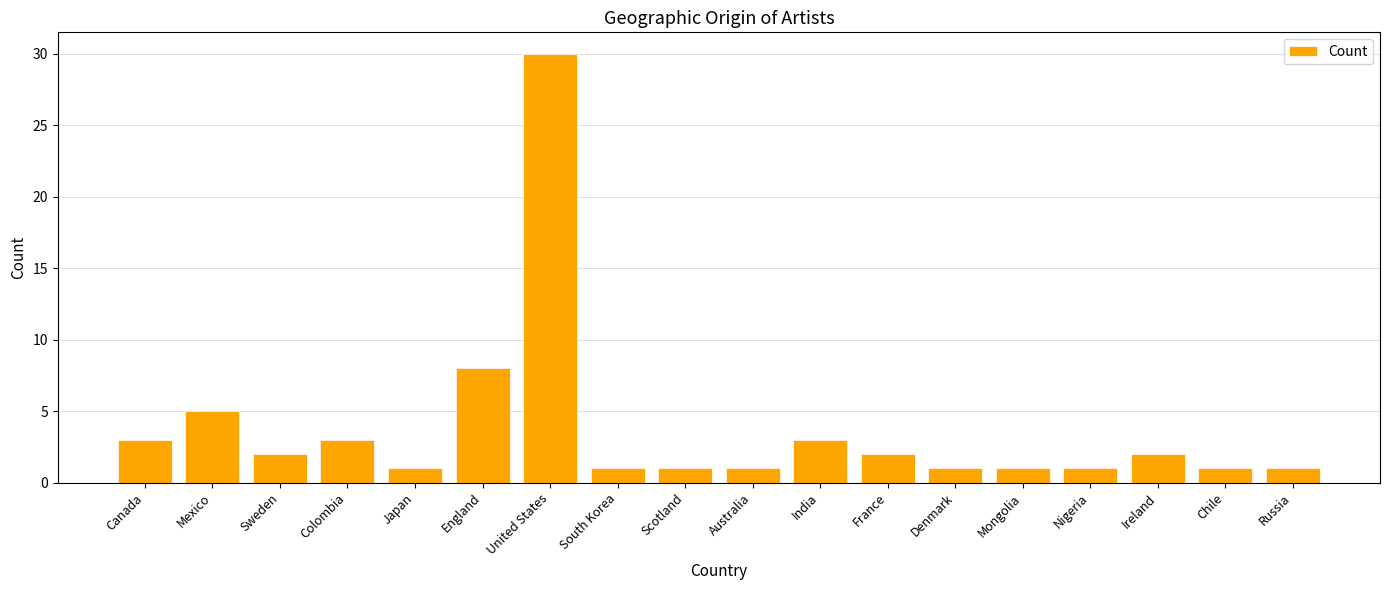

How many values are below 2?

9